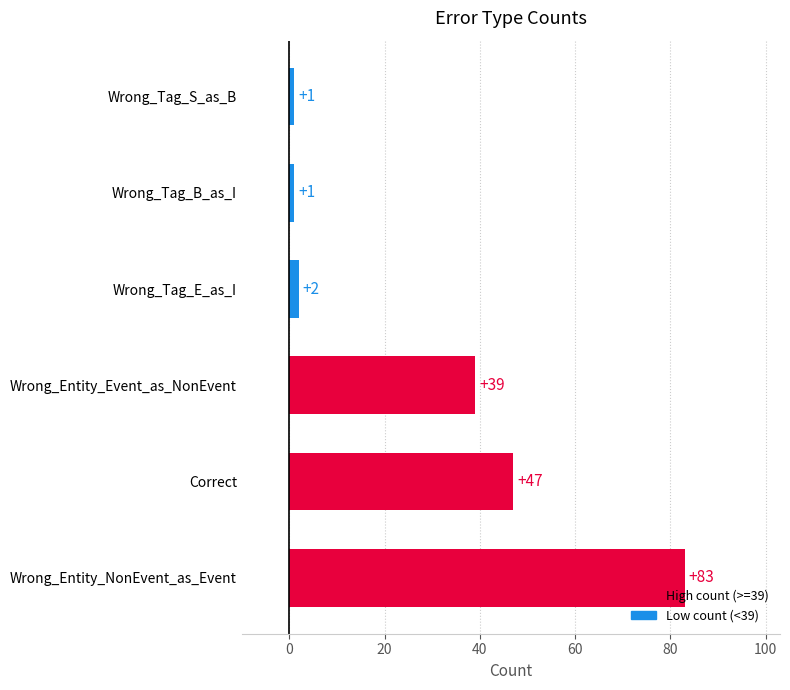

What is the difference between the values at Wrong_Entity_Event_as_NonEvent and Correct?

8